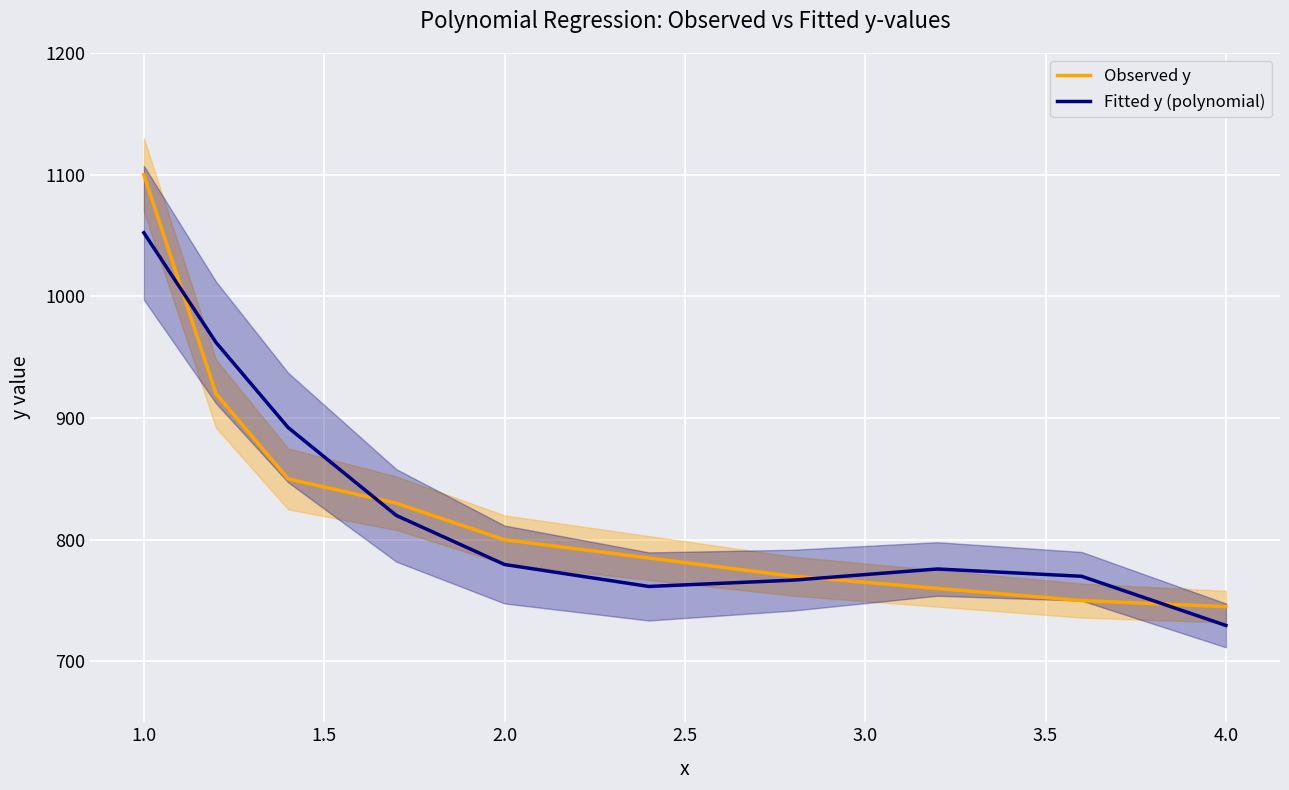

What is the highest value of the Fitted y (polynomial) series?

1052.3